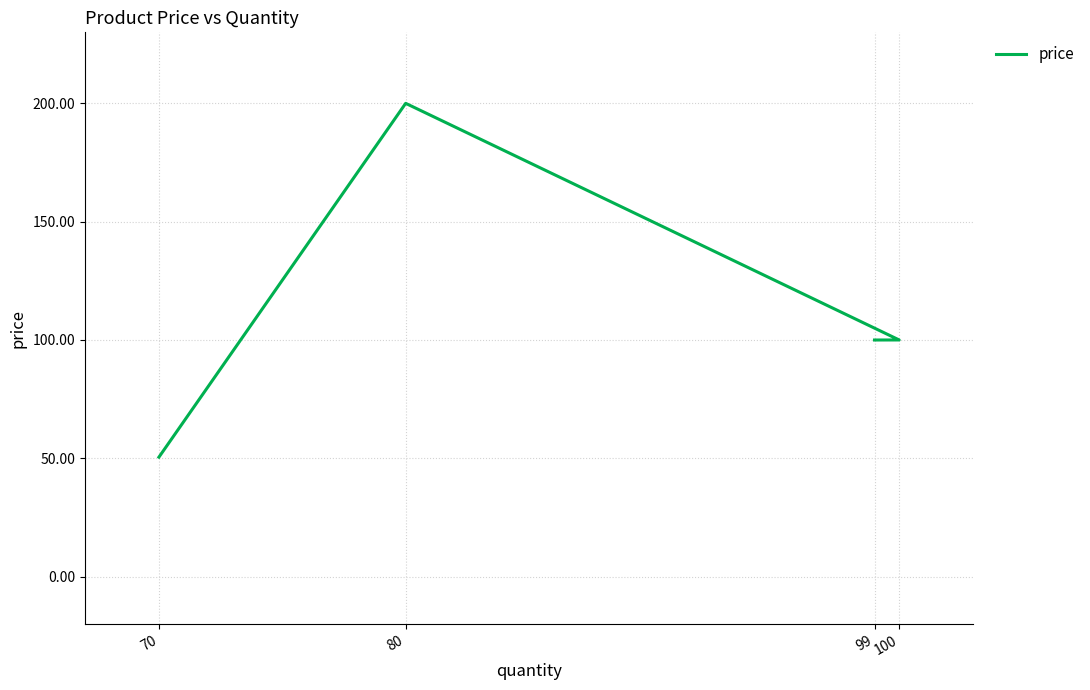

At which category does the data reach its first local peak?

80